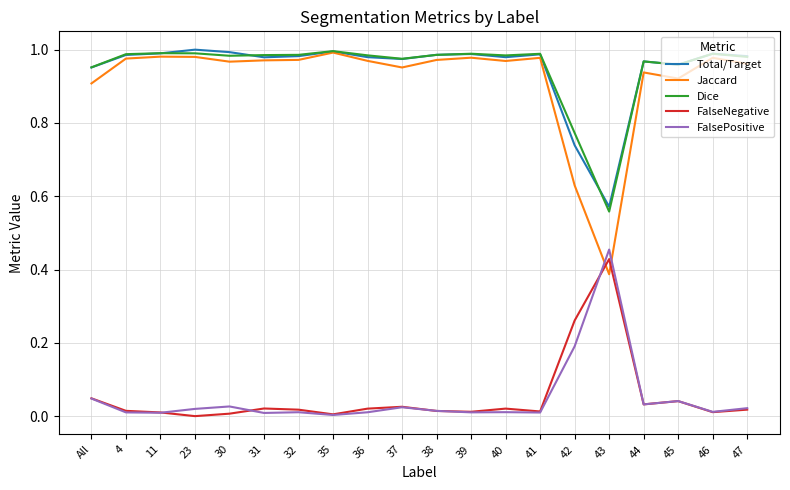

At 43, list the series in order from smallest to largest.

Jaccard, FalseNegative, FalsePositive, Dice, Total/Target